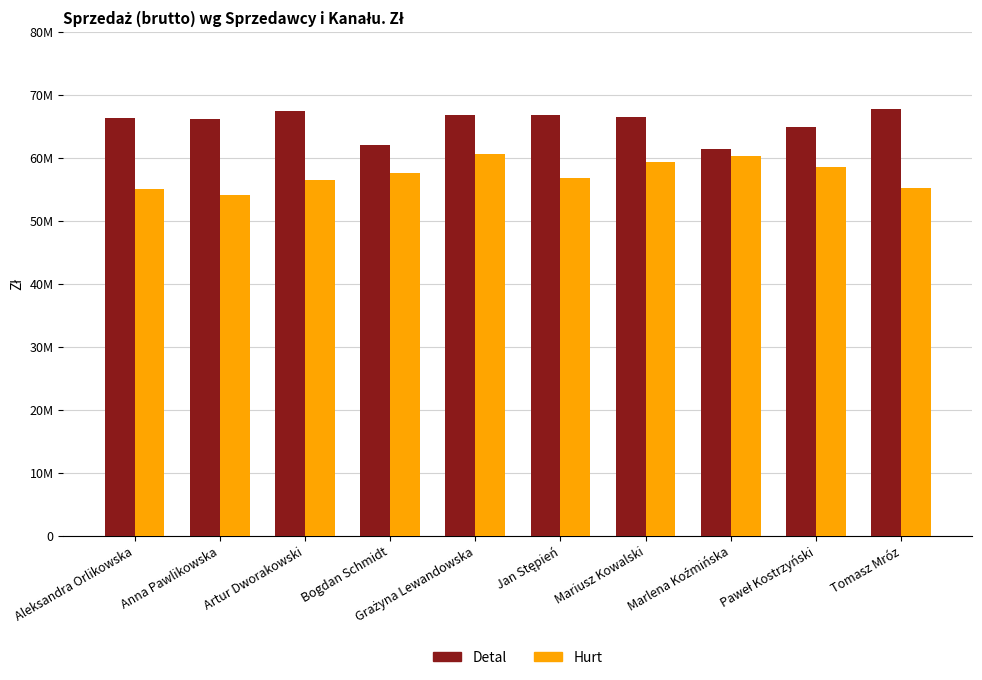

Does the chart contain any negative values?

No